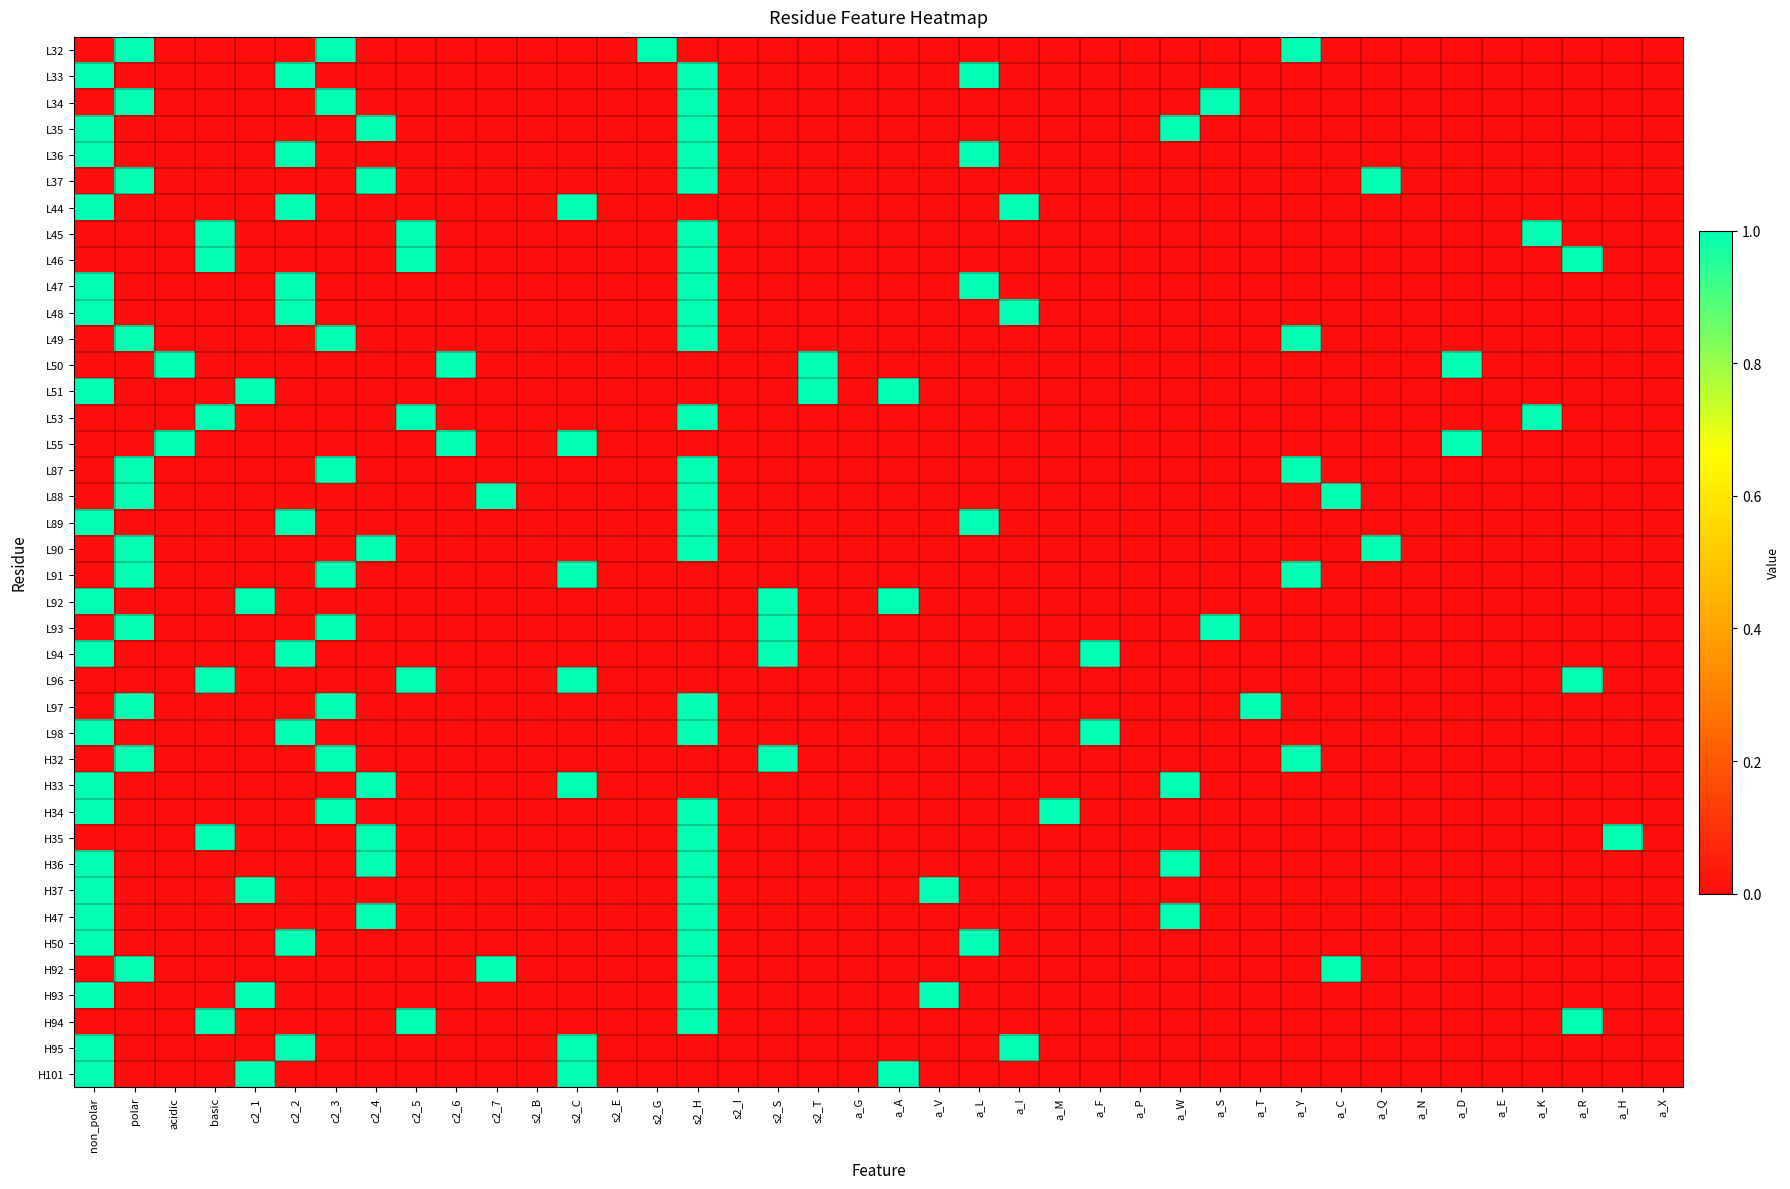

At how many categories does at least one series exceed 0?

32